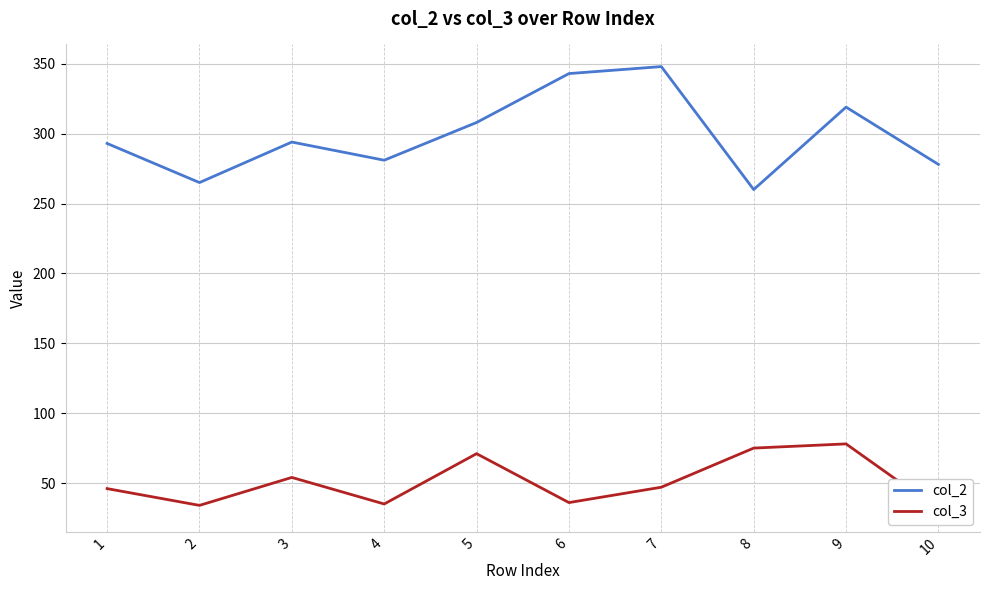

What is the difference between the maximum and minimum values in the col_2 series?

88